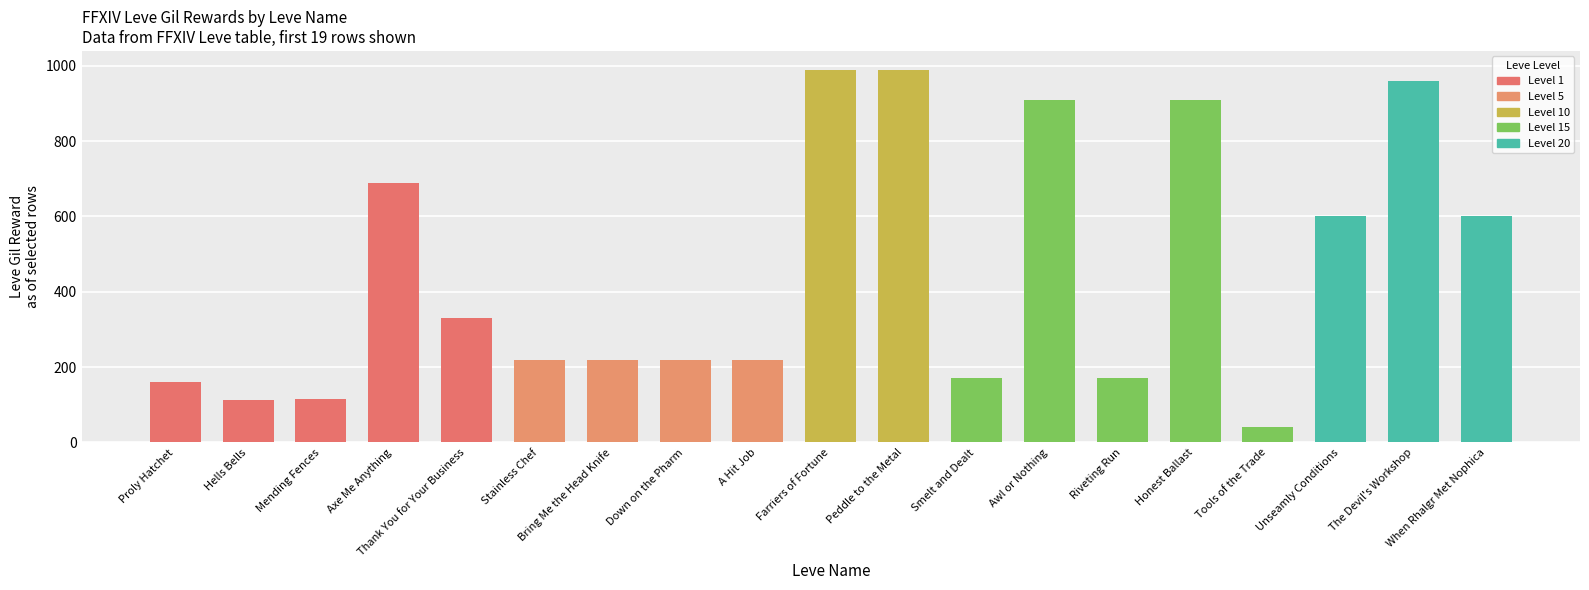

Between Thank You for Your Business and Unseamly Conditions, which is larger?

Unseamly Conditions